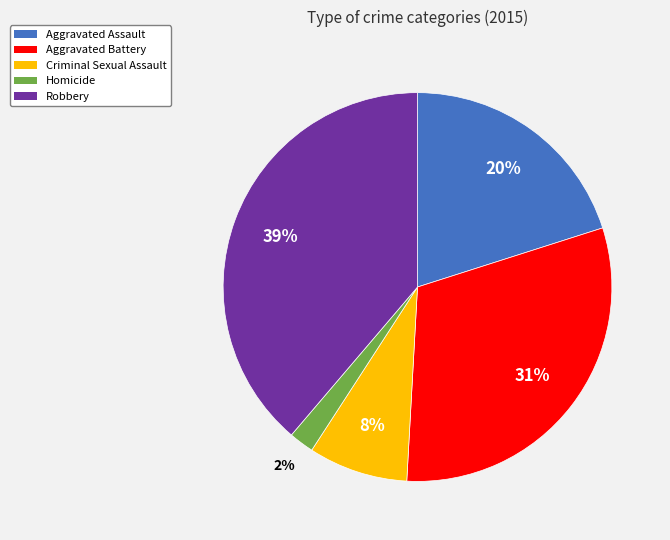

Is it true that Aggravated Battery is 31% of the pie?

True